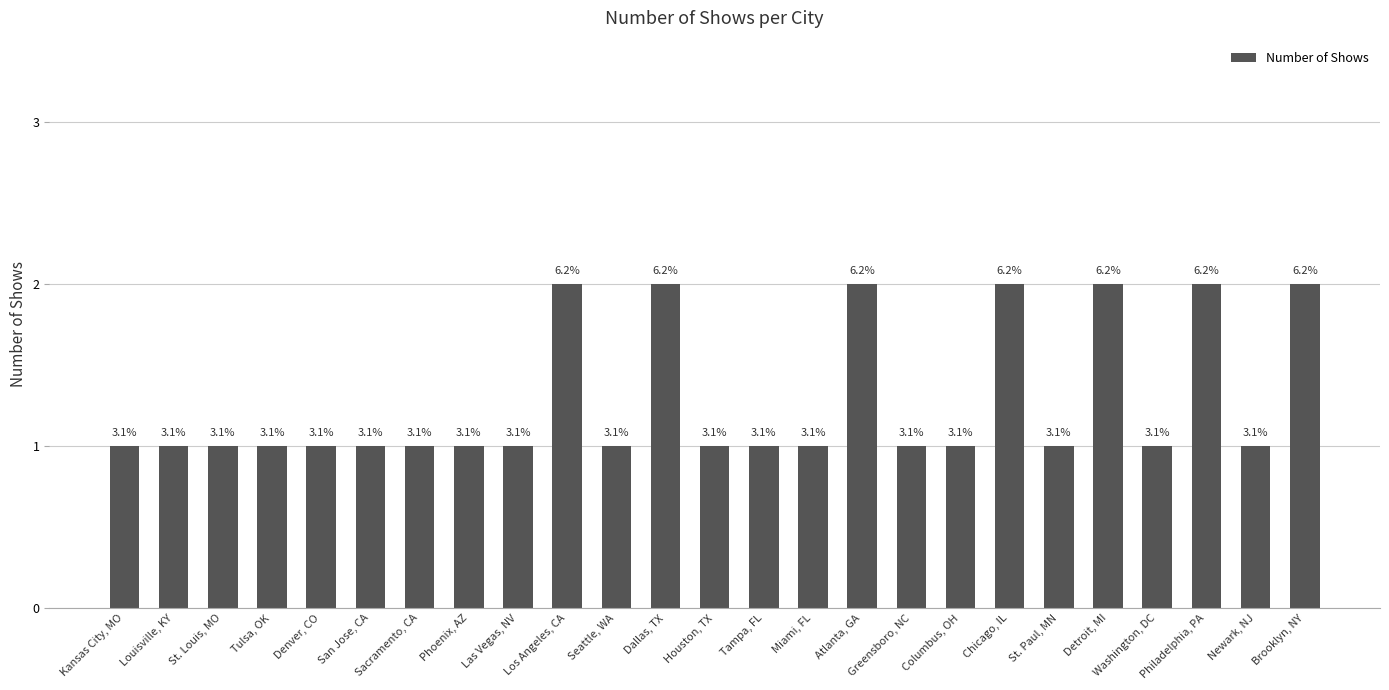

Does the chart contain any negative values?

No